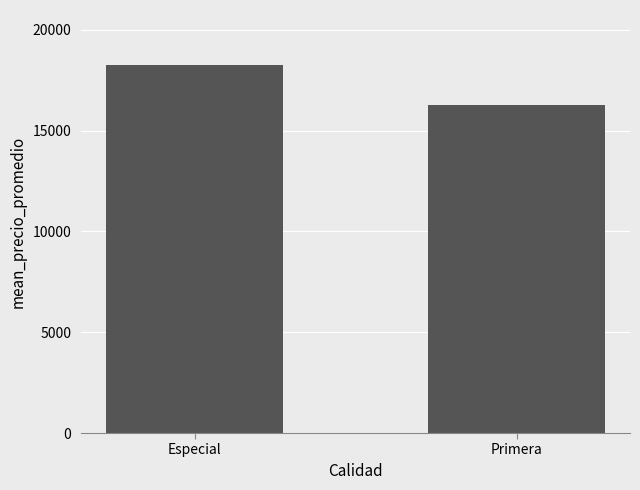

Is it true that the value at Especial is 18250.0?

True